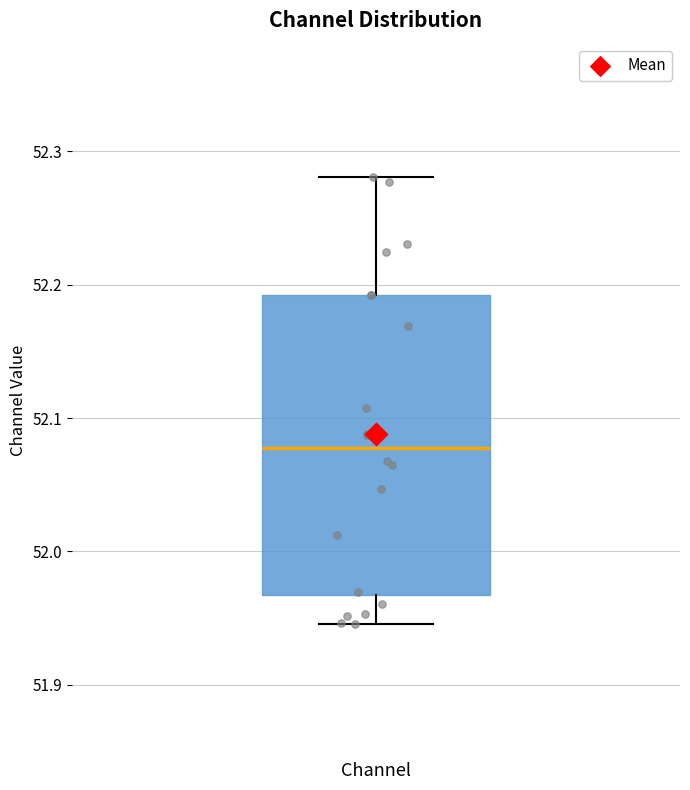

Read this box plot against the y-axis: the position of the median line, the range covered by the box, and the ends of both whiskers. The values are not printed on the chart, so give them approximately, as read against the axis.

median 52.08, box 51.97 to 52.19, whiskers 51.95 to 52.28